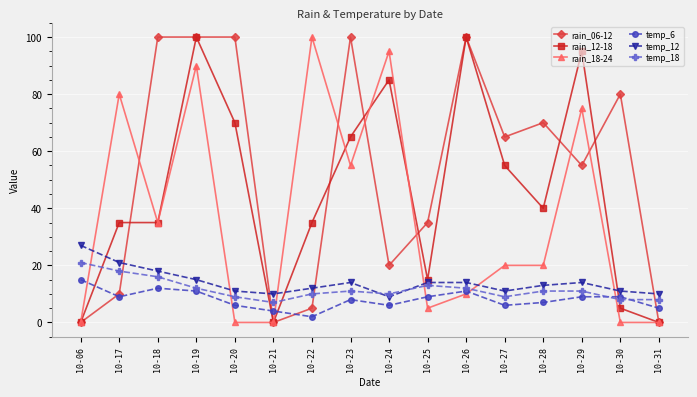

Read the temp_18 value at 10-25, to the nearest 5.

15